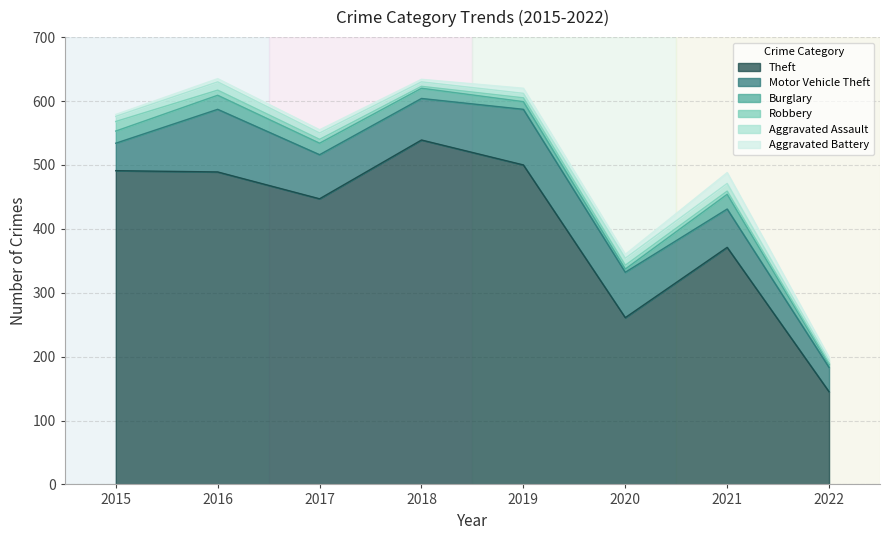

Does the chart display data point markers on the line(s)?

No